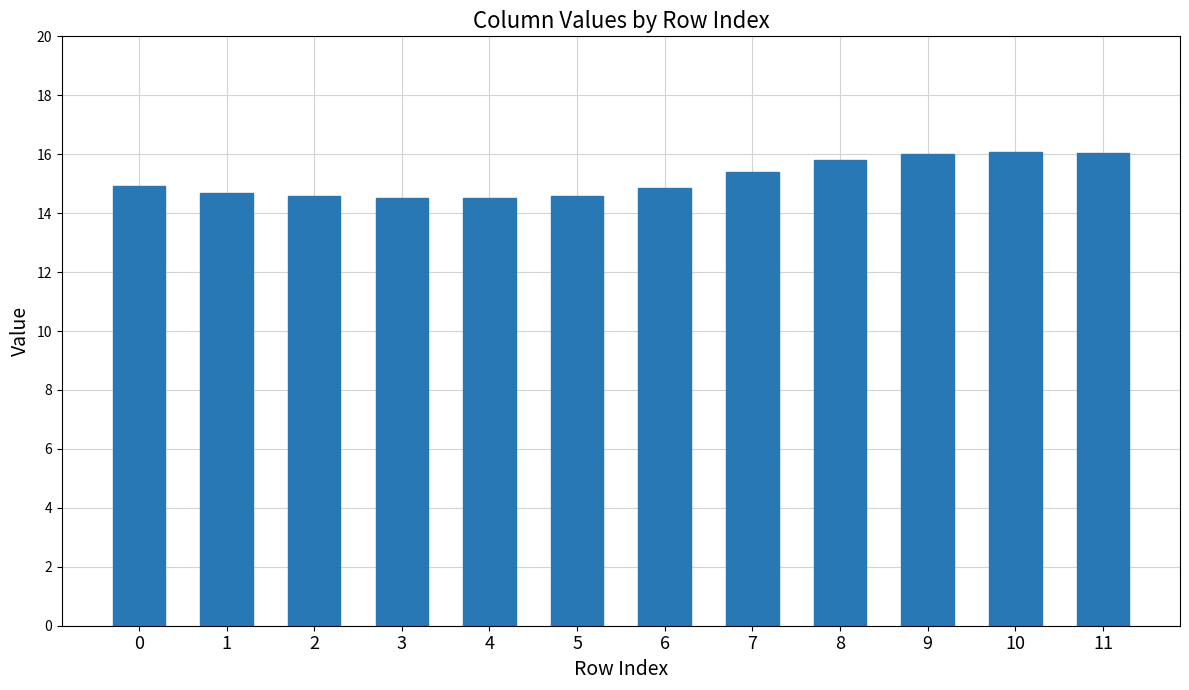

What is the difference between the maximum and minimum values?

1.6